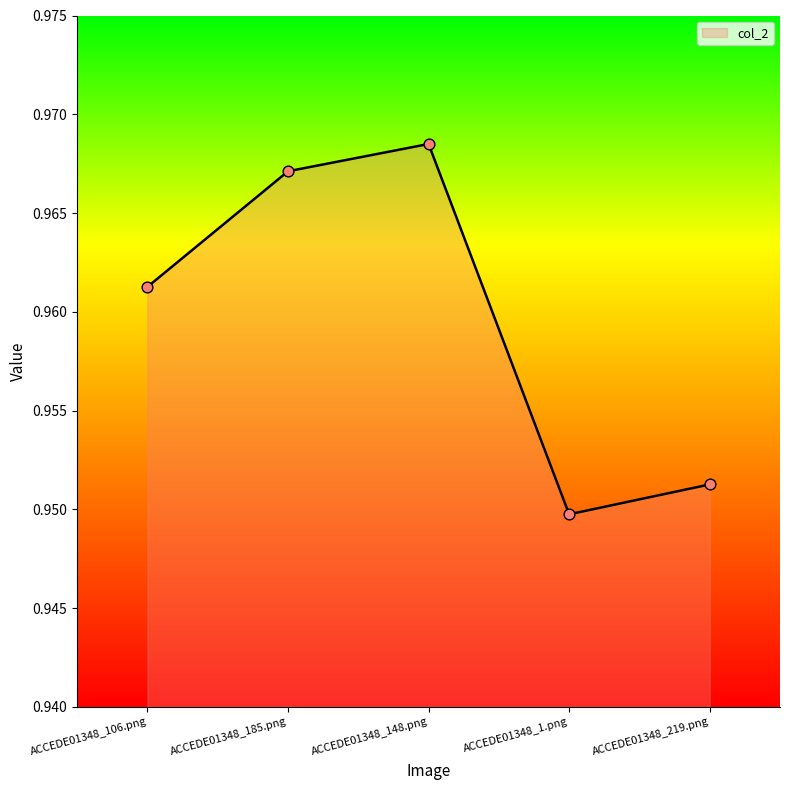

Between ACCEDE01348_106.png and ACCEDE01348_219.png, which is larger?

ACCEDE01348_106.png